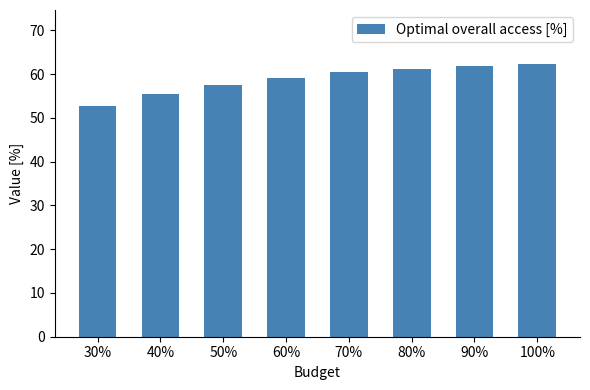

What is the change in value from 30% to 50%?

+5.0